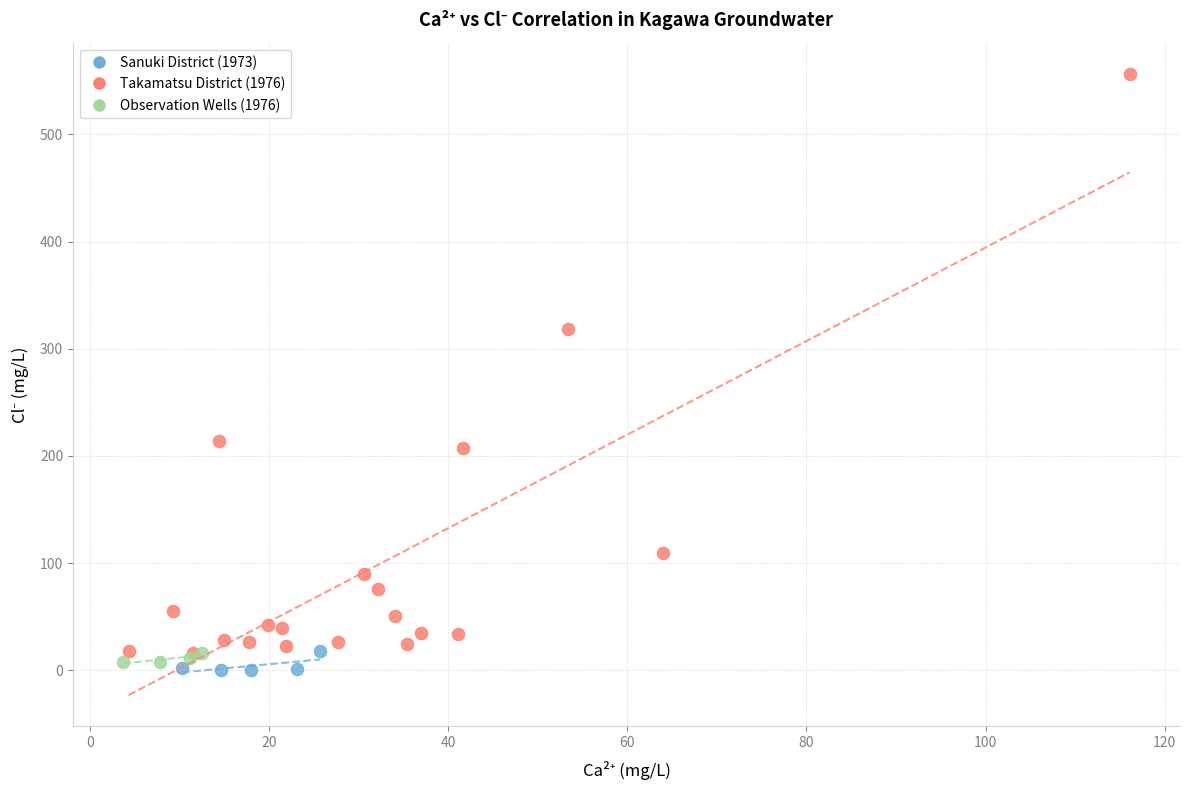

What are all the series names shown in the legend?

Sanuki District (1973), Takamatsu District (1976), Observation Wells (1976)